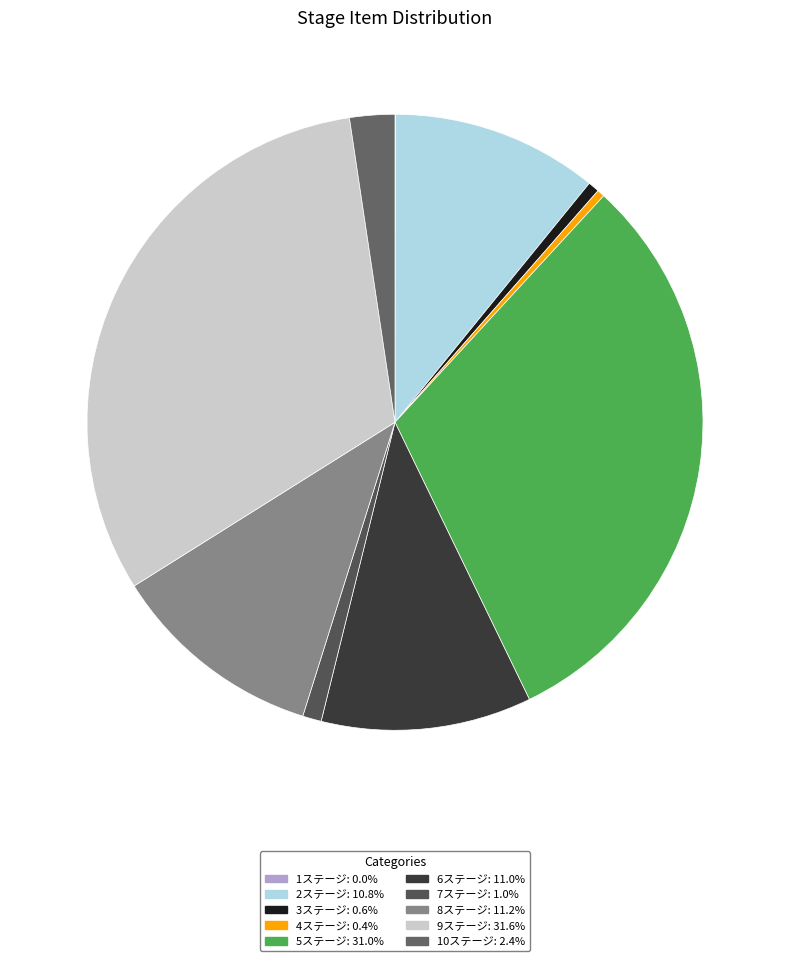

What is the change in value from 6ステージ to 8ステージ?

+1